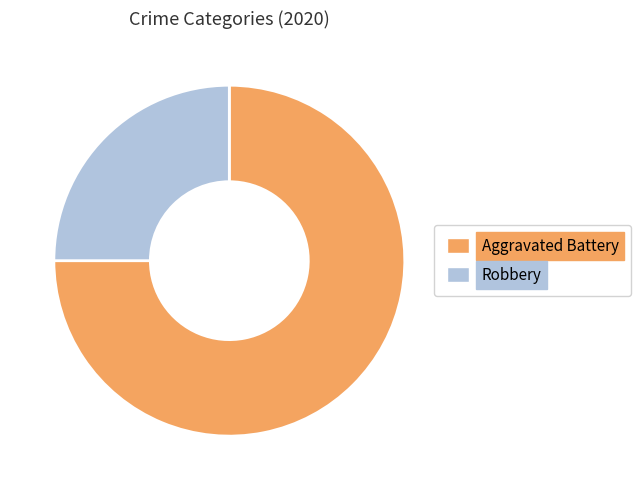

Is the sum of Aggravated Battery and Robbery greater than half?

Yes